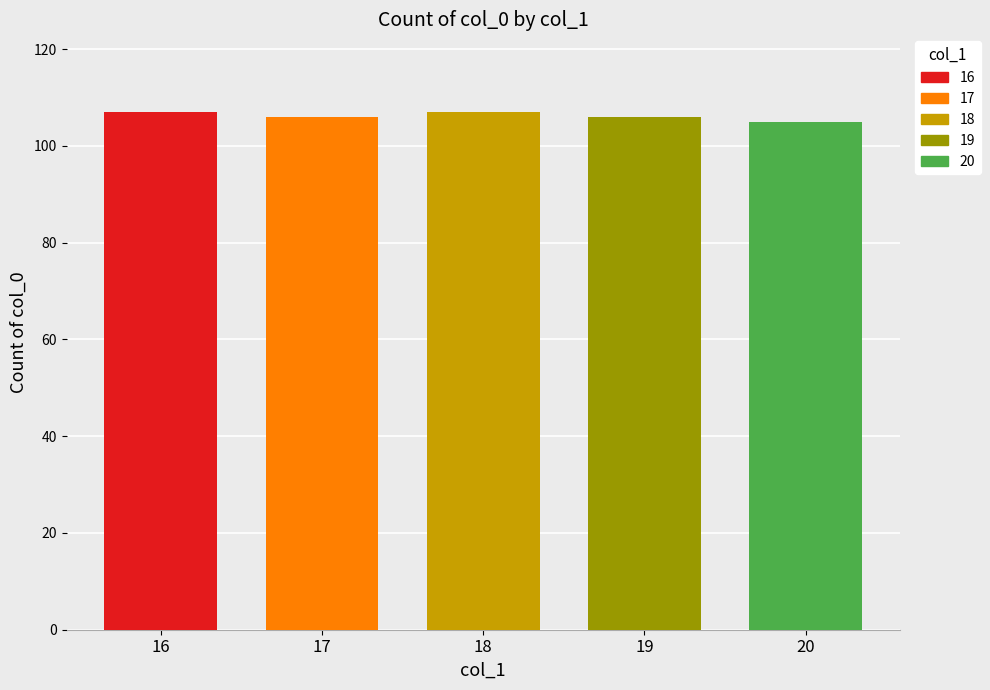

True or false: the data shows 8 at 18.

False